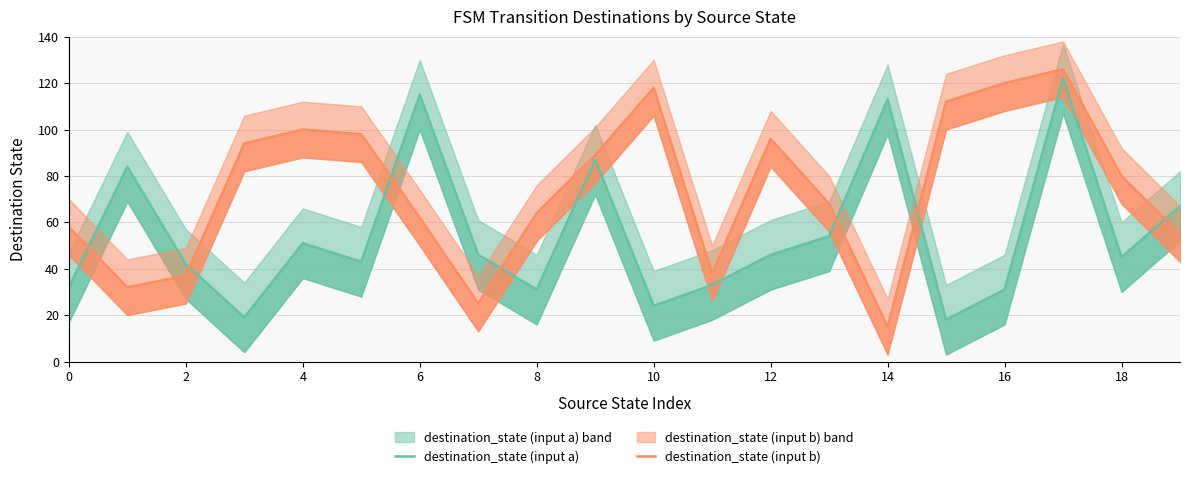

Which series has the widest spread of values?

destination_state (input b)